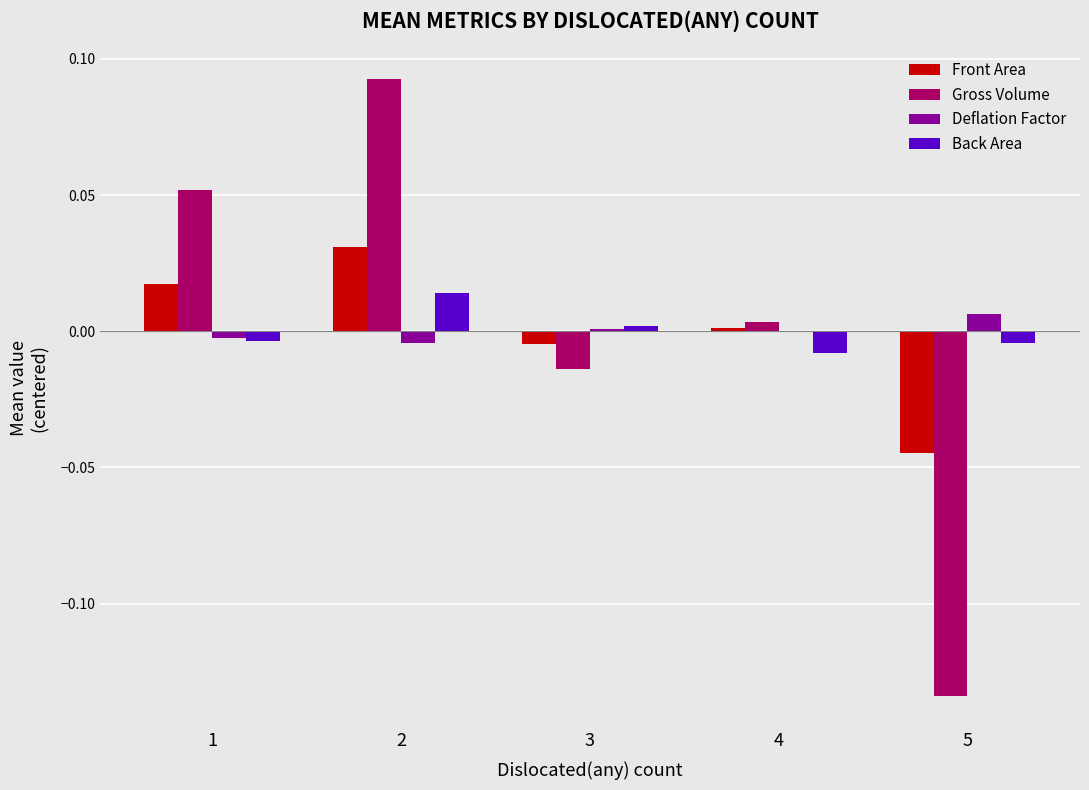

What are all the series names shown in the legend?

Front Area, Gross Volume, Deflation Factor, Back Area